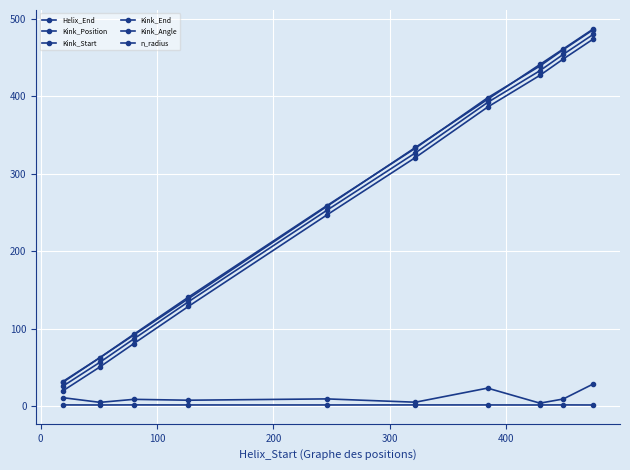

What is the greatest value displayed?

487.0